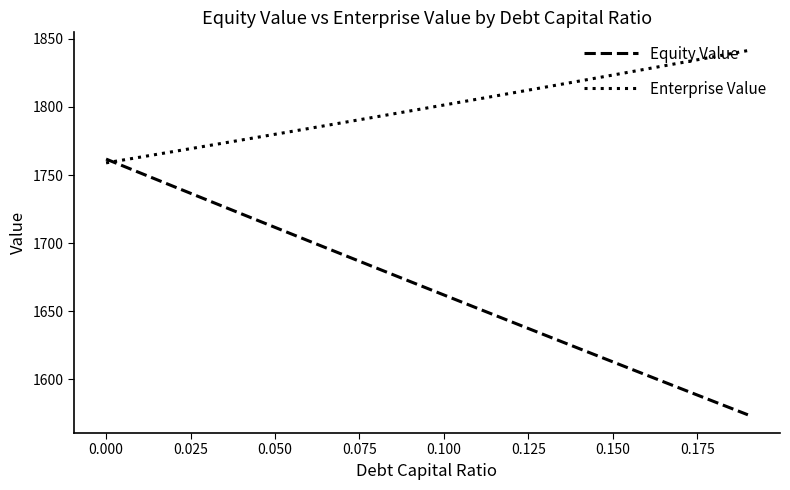

What is the smallest value displayed?

1573.9